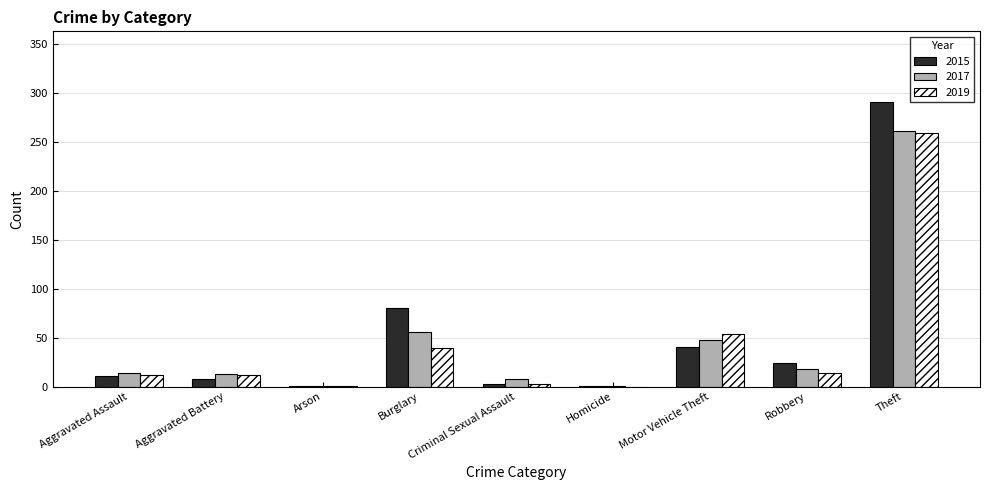

At which label is 2017 closest to 131?

Burglary